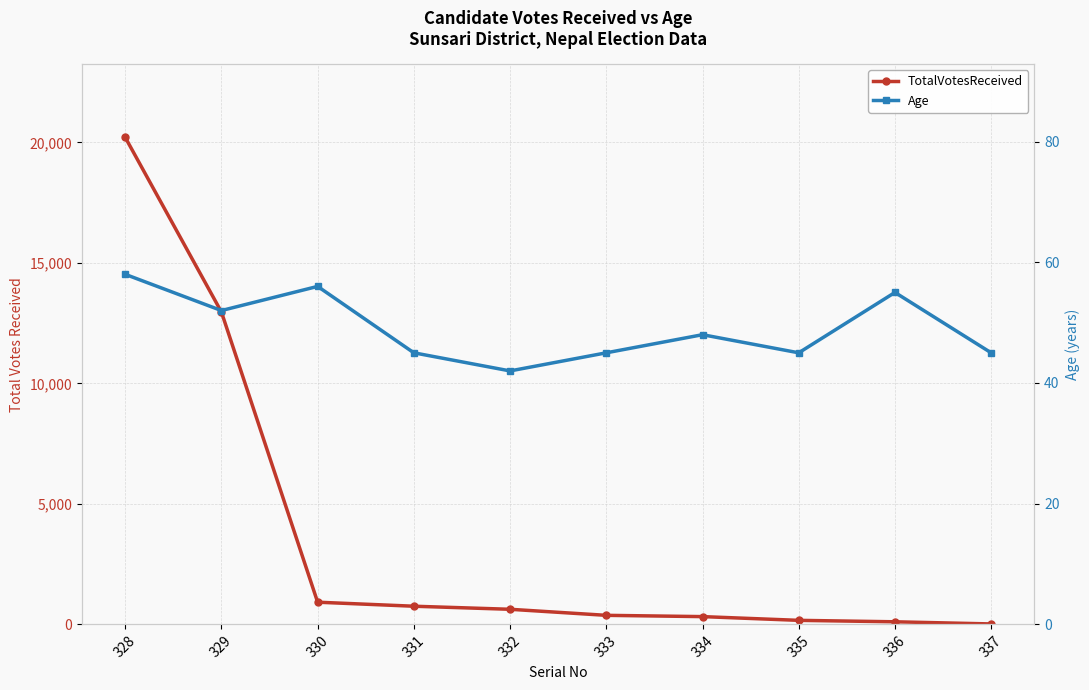

What is the average value of the Age series?

49